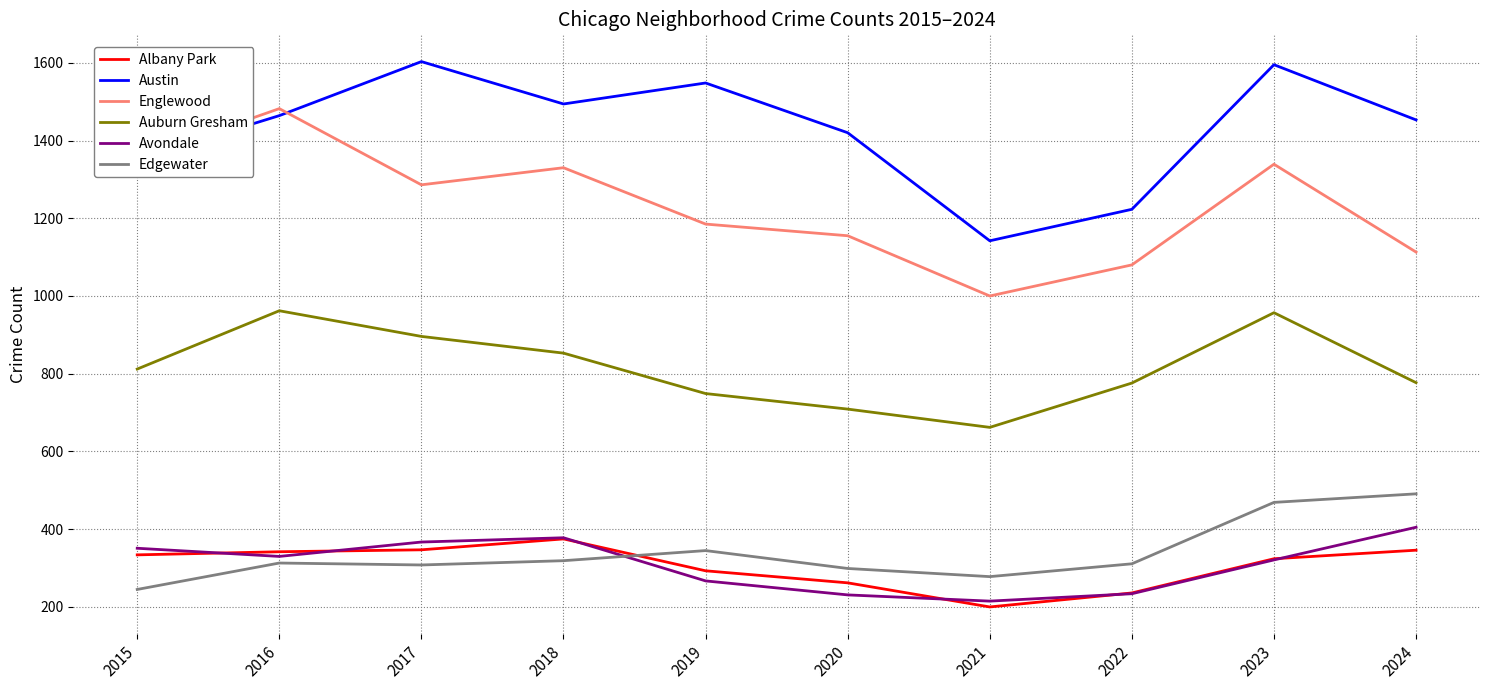

True or false: Austin has a value of 2293 at 2016.

False